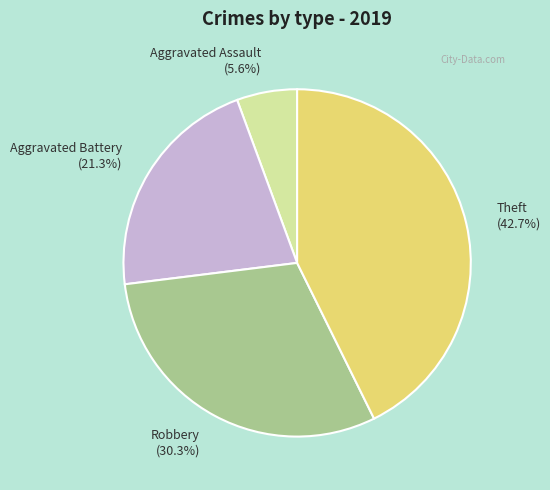

Rank the categories by value from highest to lowest.

Theft, Robbery, Aggravated Battery, Aggravated Assault